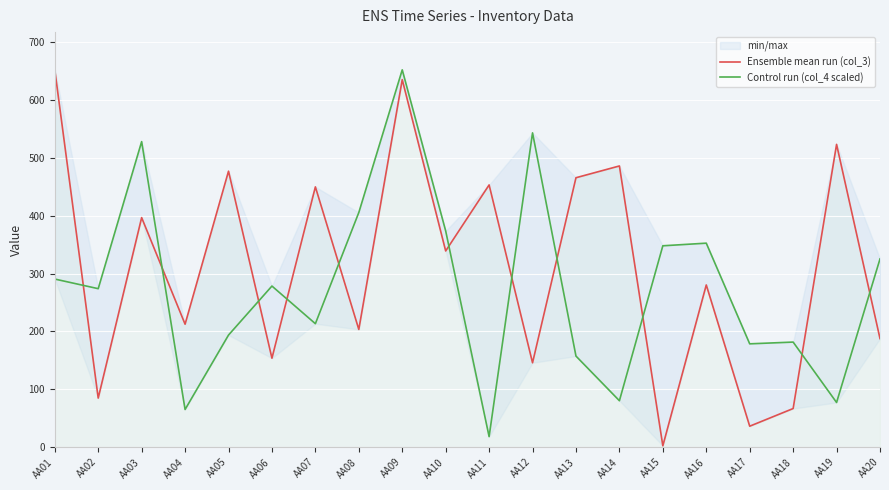

Reading left to right, extract all data points from this chart.

Ensemble mean run (col_3): AA01=652.0	AA02=84.8	AA03=396.6	AA04=212.4	AA05=476.9	AA06=153.7	AA07=449.7	AA08=203.4	AA09=635.1	AA10=339.0	AA11=453.1	AA12=145.8	AA13=465.6	AA14=485.9	AA15=2.3	AA16=280.2	AA17=36.2	AA18=66.7	AA19=523.2	AA20=187.6
Control run (col_4 scaled): AA01=290.5	AA02=273.8	AA03=528.0	AA04=65.0	AA05=193.6	AA06=278.4	AA07=213.3	AA08=405.4	AA09=652.0	AA10=373.7	AA11=18.2	AA12=543.1	AA13=157.3	AA14=80.2	AA15=347.9	AA16=352.5	AA17=178.5	AA18=181.5	AA19=77.2	AA20=325.2